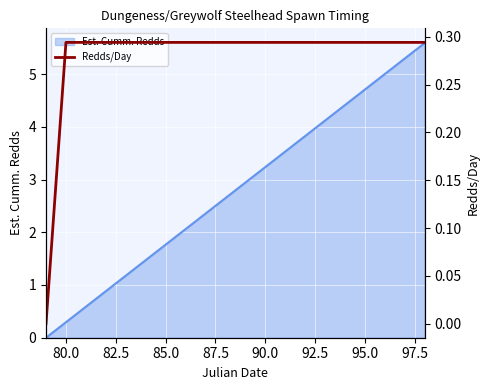

What is the label of the 3rd point from the left?

82.5